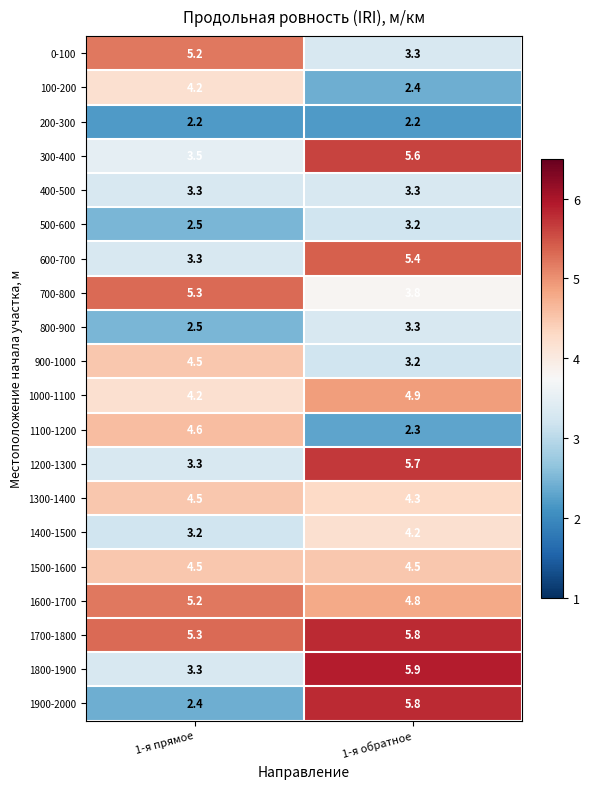

How many series are shown in this chart?

20